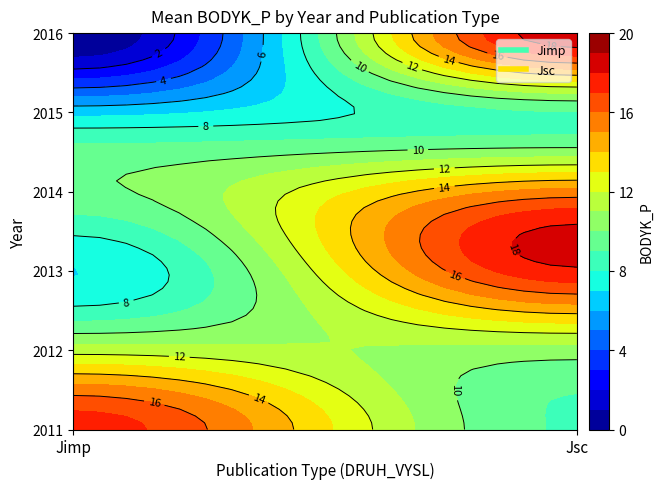

What is the change in value from 2012_Jimp to 2013_Jsc?

+6.2